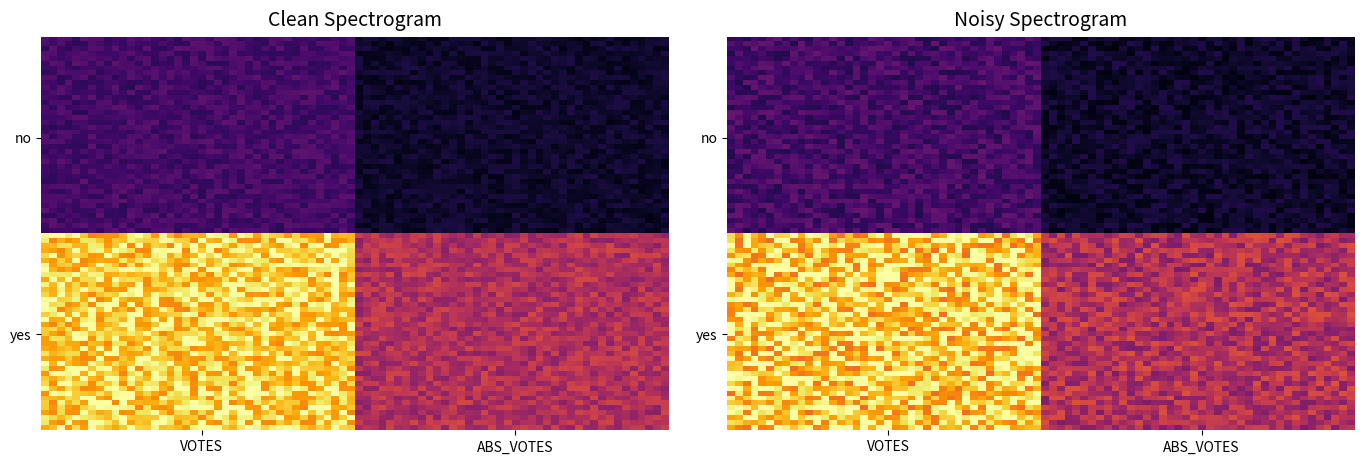

At which category does the chart reach its peak across all series?

VOTES